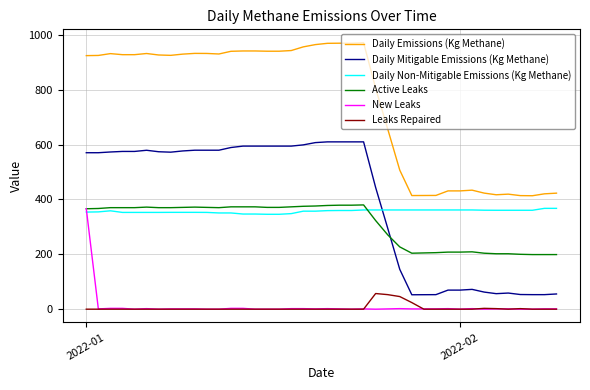

What is the maximum value for Daily Non-Mitigable Emissions (Kg Methane)?

367.5